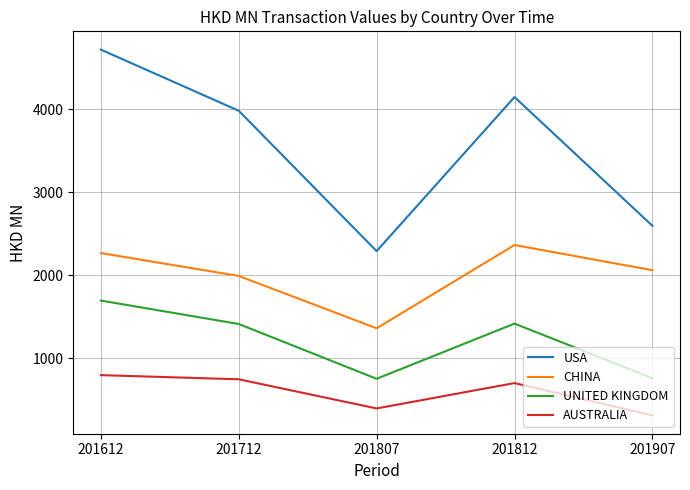

Which series has the largest total across all categories?

USA